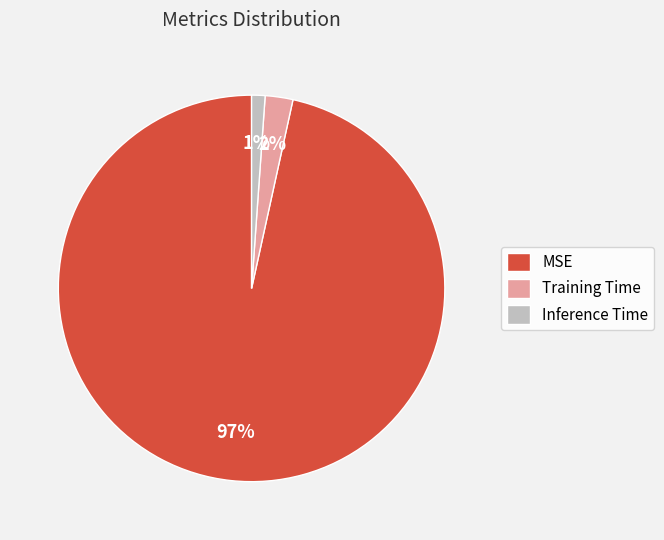

Which slice is the largest?

MSE